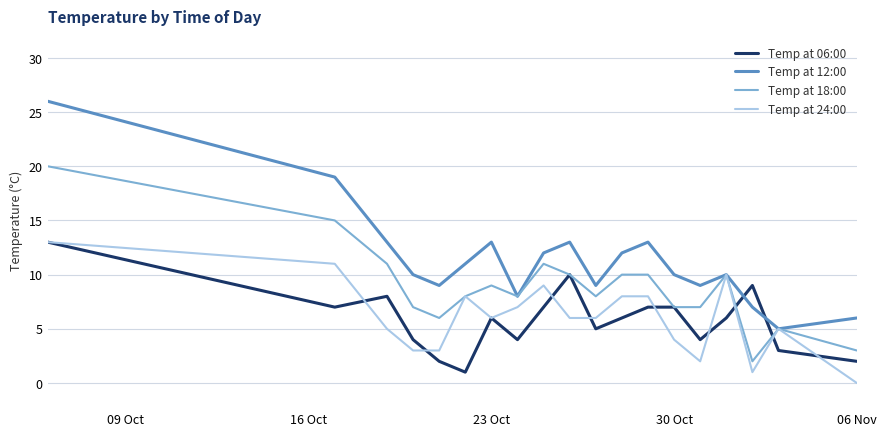

Which series has the largest total across all categories?

Temp at 12:00